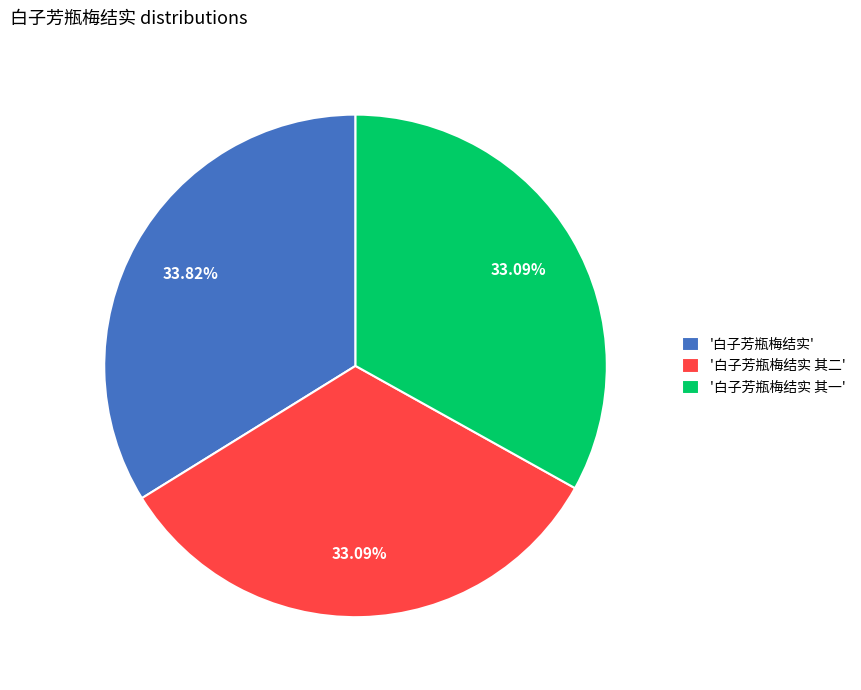

Between '白子芳瓶梅结实' and '白子芳瓶梅结实 其二', which is larger?

'白子芳瓶梅结实'